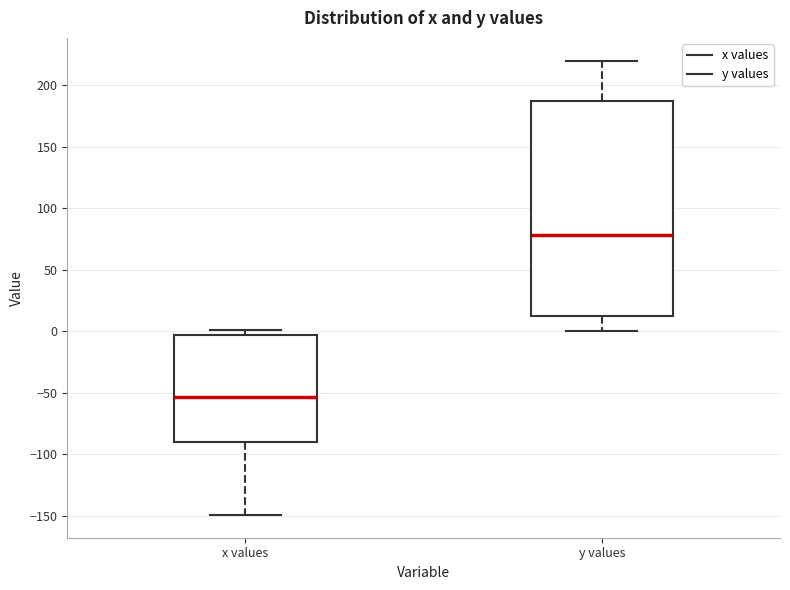

Reading left to right, read every box against the y-axis: the position of its median line, the range the box covers, and the ends of its whiskers. The values are not printed on the chart, so give them approximately, as read against the axis.

x values: median -55, box -90 to -5, whiskers -150 to 0
y values: median 80, box 10 to 190, whiskers 0 to 220